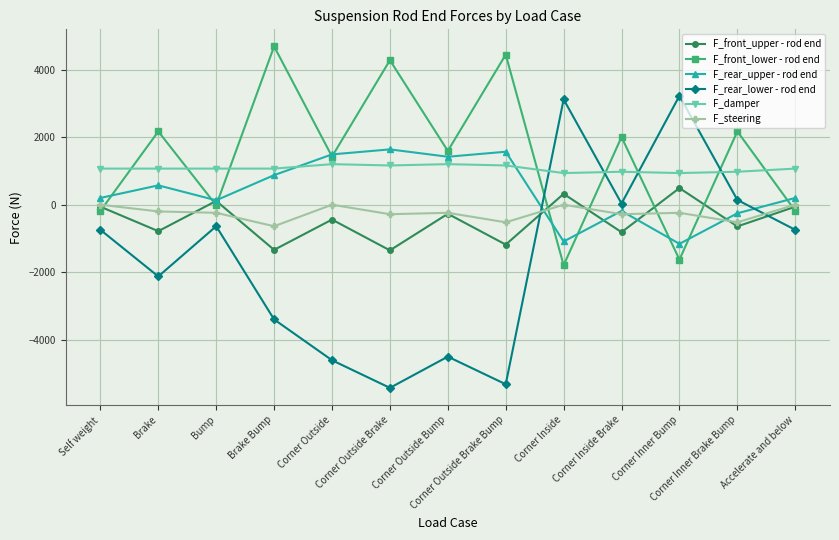

Read the F_rear_lower - rod end value at Accelerate and below.

-743.2